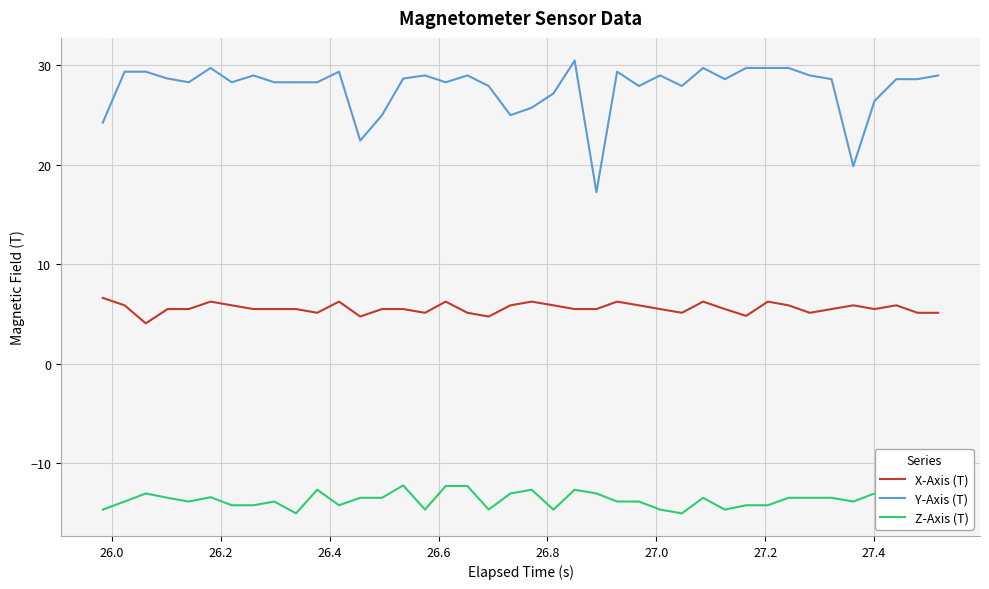

Which series has the widest spread of values?

Y-Axis (T)